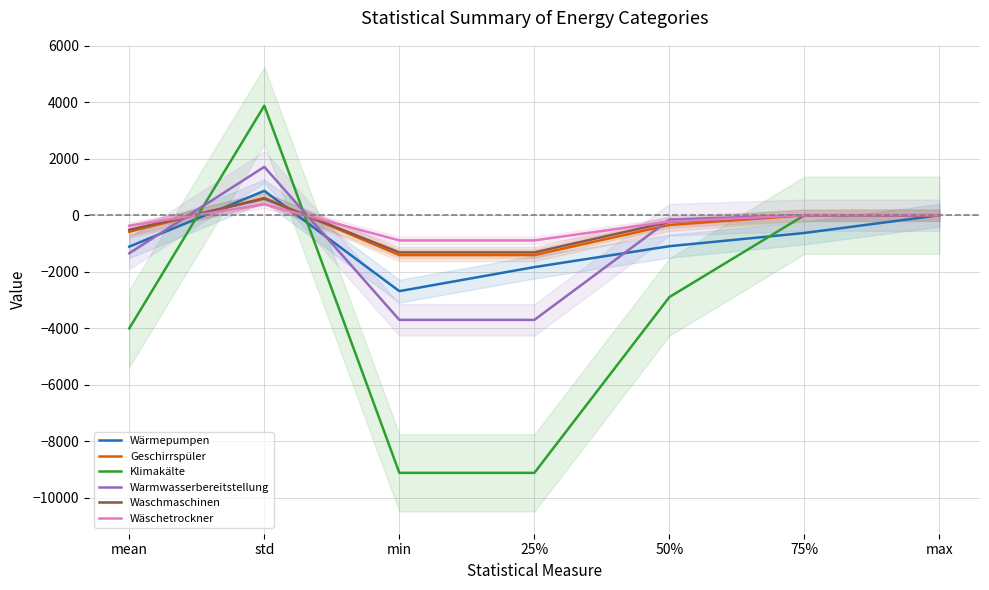

What is the label of the 3rd point from the right?

50%